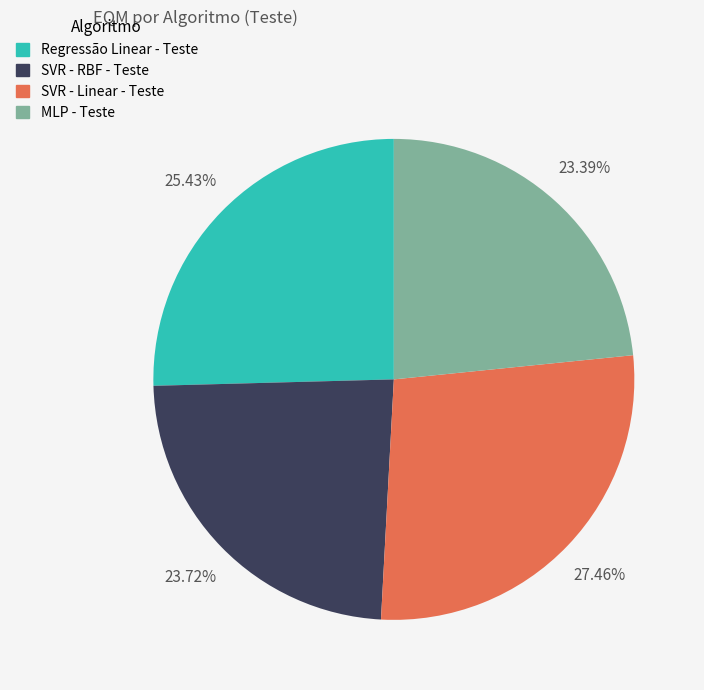

Which category has the biggest portion of the pie?

SVR - Linear - Teste